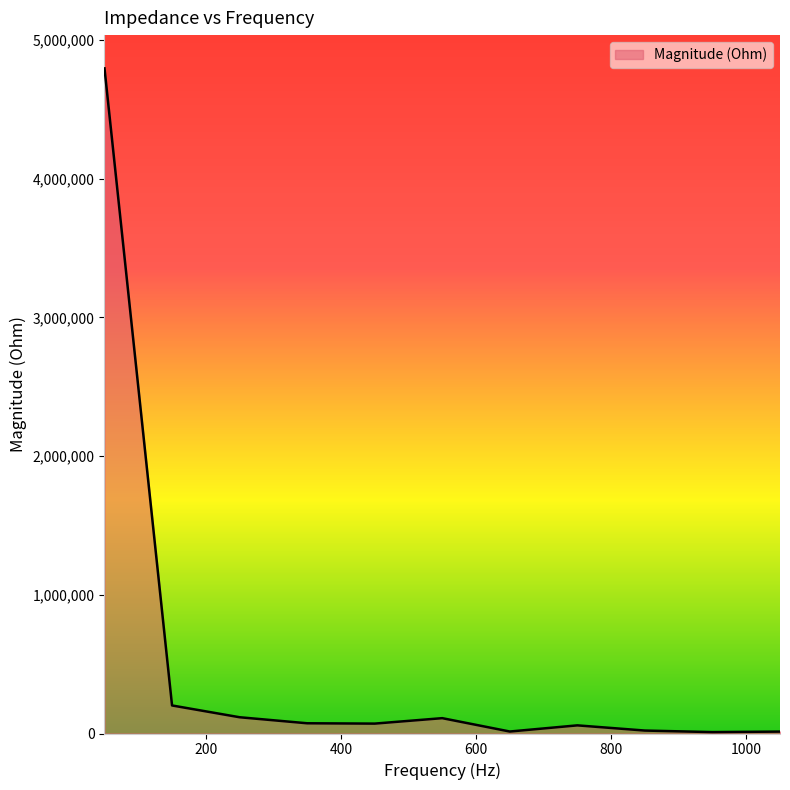

What is the greatest value displayed?

4796249.6